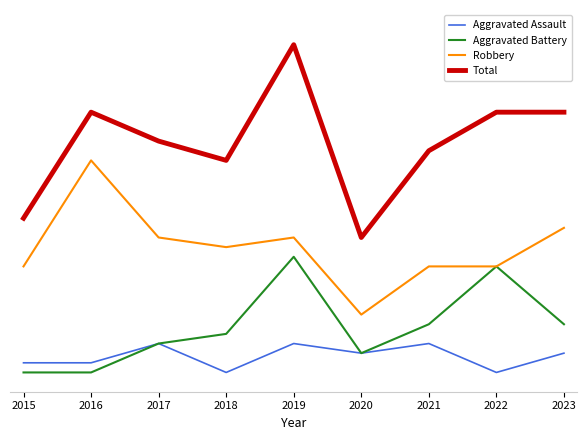

At 2016, list the series in order from smallest to largest.

Aggravated Battery, Aggravated Assault, Robbery, Total